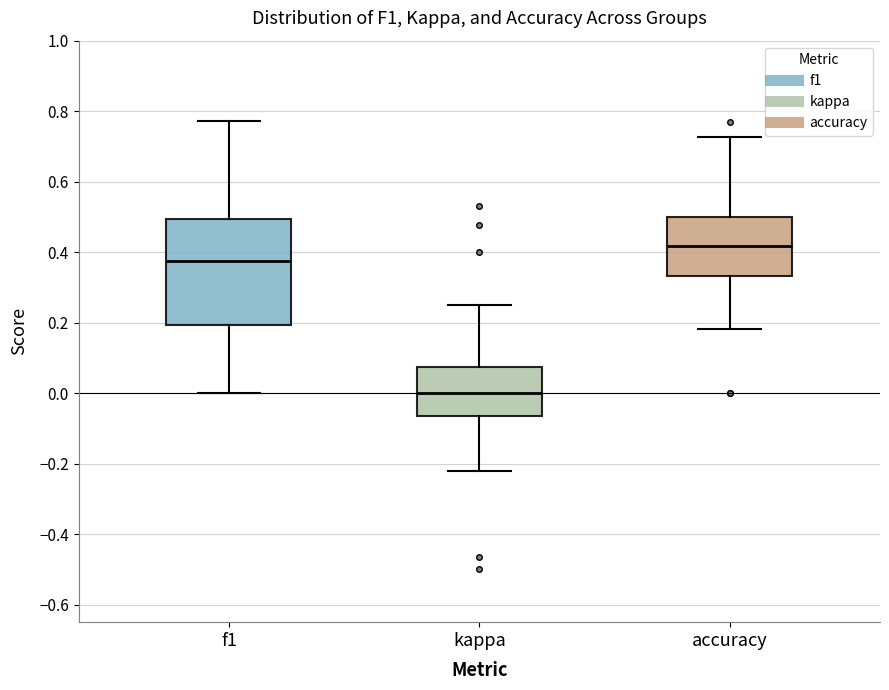

Reading left to right, transcribe this box plot: for each box, give where its median line is, the range the box spans, and where its two whiskers end, as read against the y-axis. The values are not printed on the chart, so give them approximately, as read against the axis.

f1: median 0.38, box 0.20 to 0.50, whiskers 0.00 to 0.78
kappa: median 0.00, box -0.06 to 0.08, whiskers -0.22 to 0.26
accuracy: median 0.42, box 0.34 to 0.50, whiskers 0.18 to 0.72